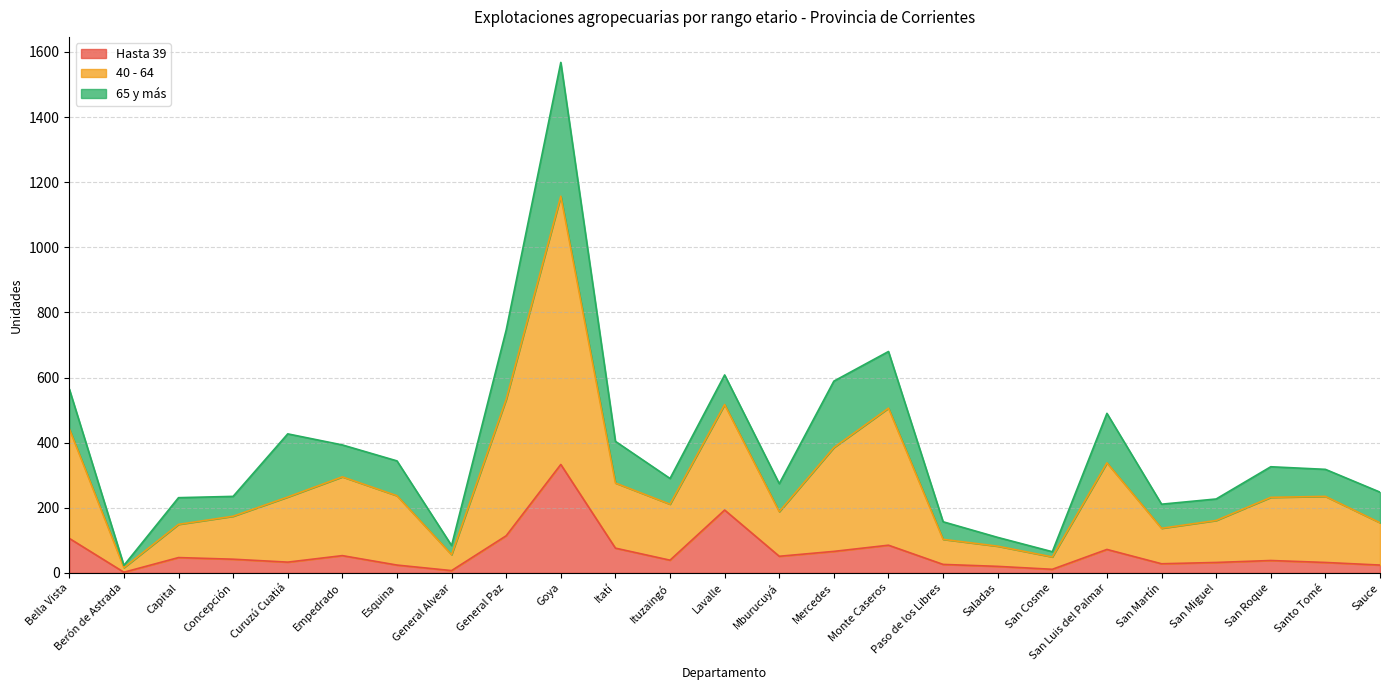

What is the difference between the second highest and second lowest values in the Hasta 39 series?

186